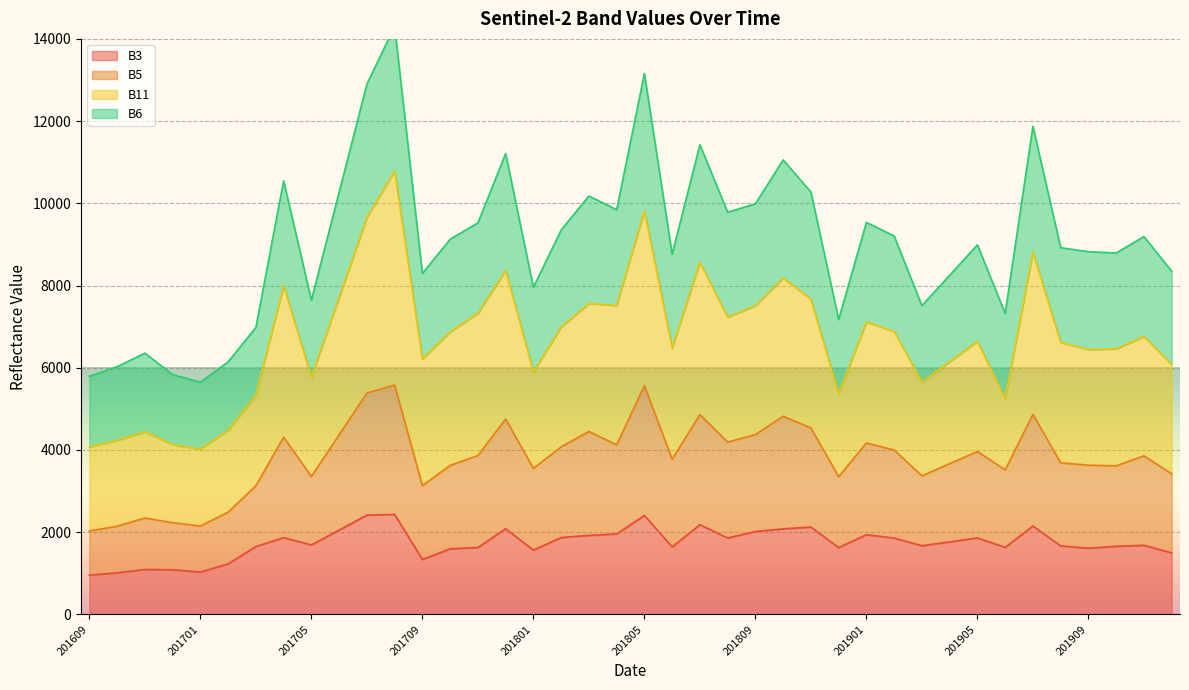

Where is the first local minimum for B3?

201701